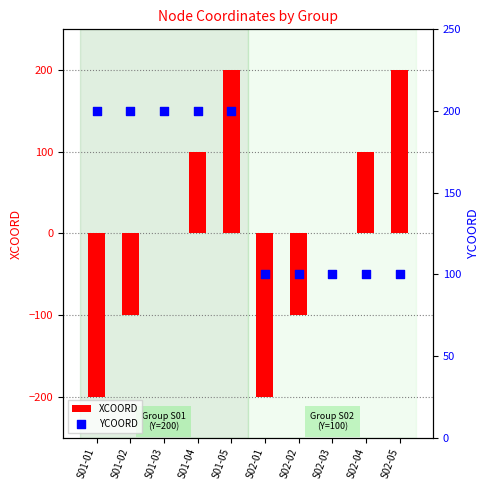

At how many categories does at least one series exceed -117?

10